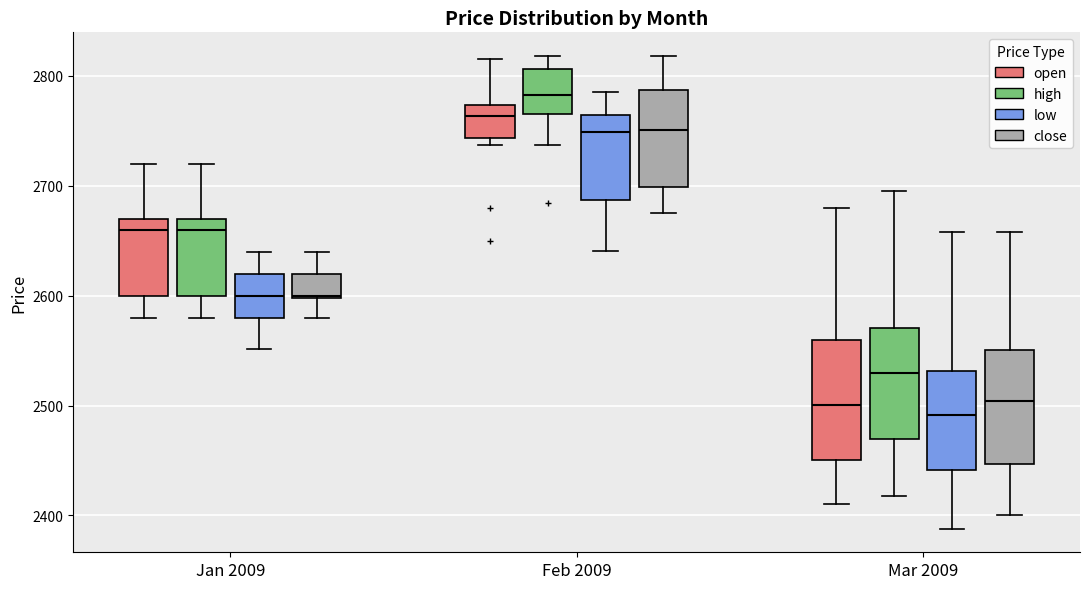

Reading left to right, read every box against the y-axis: the position of its median line, the range the box covers, and the ends of its whiskers. The values are not printed on the chart, so give them approximately, as read against the axis.

Jan 2009 (open): median 2660, box 2600 to 2670, whiskers 2580 to 2720
Jan 2009 (high): median 2660, box 2600 to 2670, whiskers 2580 to 2720
Jan 2009 (low): median 2600, box 2580 to 2620, whiskers 2550 to 2640
Jan 2009 (close): median 2600, box 2600 to 2620, whiskers 2580 to 2640
Feb 2009 (open): median 2760, box 2740 to 2770, whiskers 2740 (just below the box's lower edge) to 2820
Feb 2009 (high): median 2780, box 2770 to 2810, whiskers 2740 to 2820
Feb 2009 (low): median 2750, box 2690 to 2760, whiskers 2640 to 2790
Feb 2009 (close): median 2750, box 2700 to 2790, whiskers 2680 to 2820
Mar 2009 (open): median 2500, box 2450 to 2560, whiskers 2410 to 2680
Mar 2009 (high): median 2530, box 2470 to 2570, whiskers 2420 to 2700
Mar 2009 (low): median 2490, box 2440 to 2530, whiskers 2390 to 2660
Mar 2009 (close): median 2500, box 2450 to 2550, whiskers 2400 to 2660